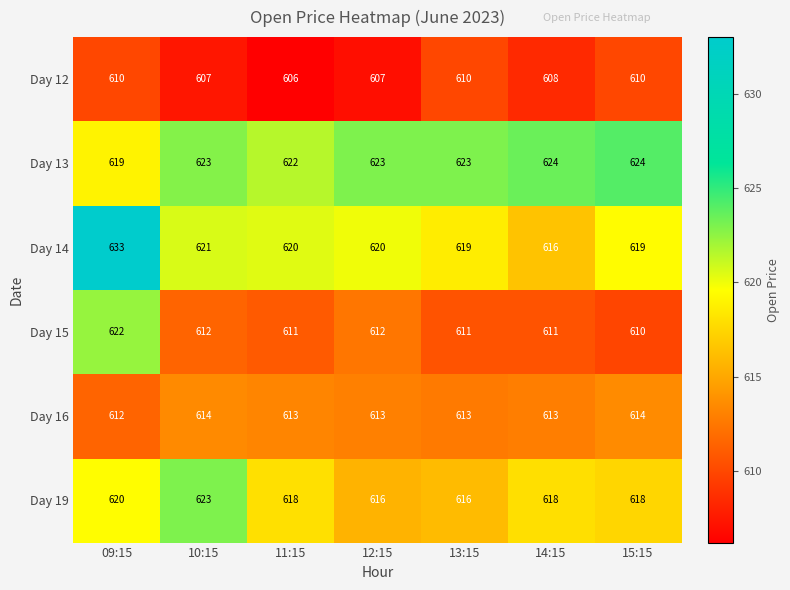

List the series in order of their peak value, highest first.

Day 14, Day 13, Day 19, Day 15, Day 16, Day 12